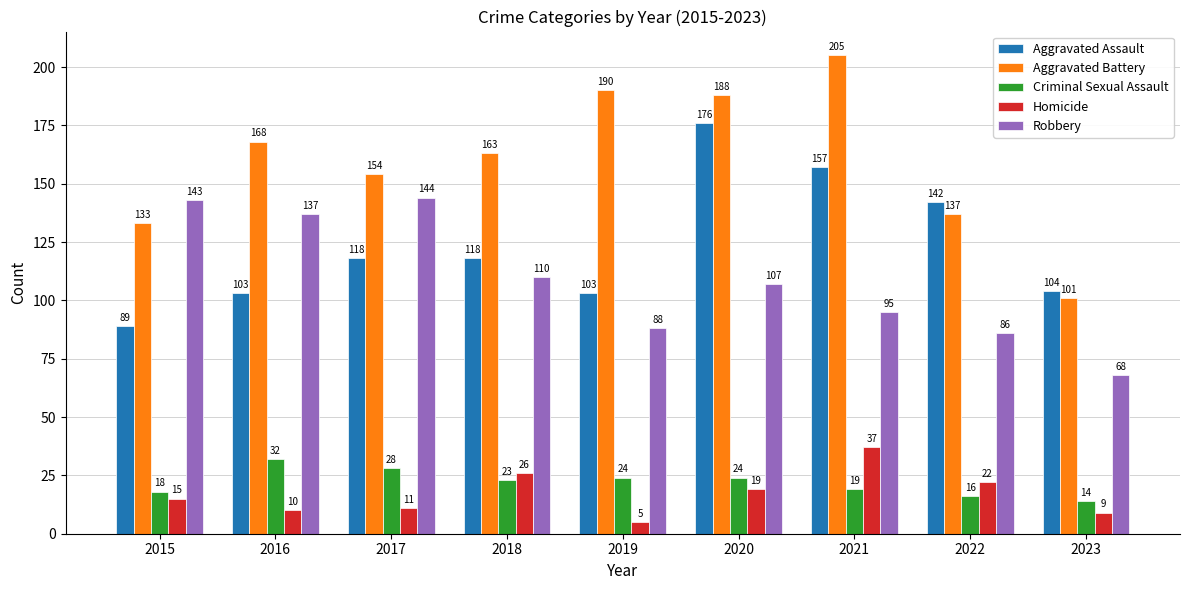

At which label is Robbery closest to 106?

2020